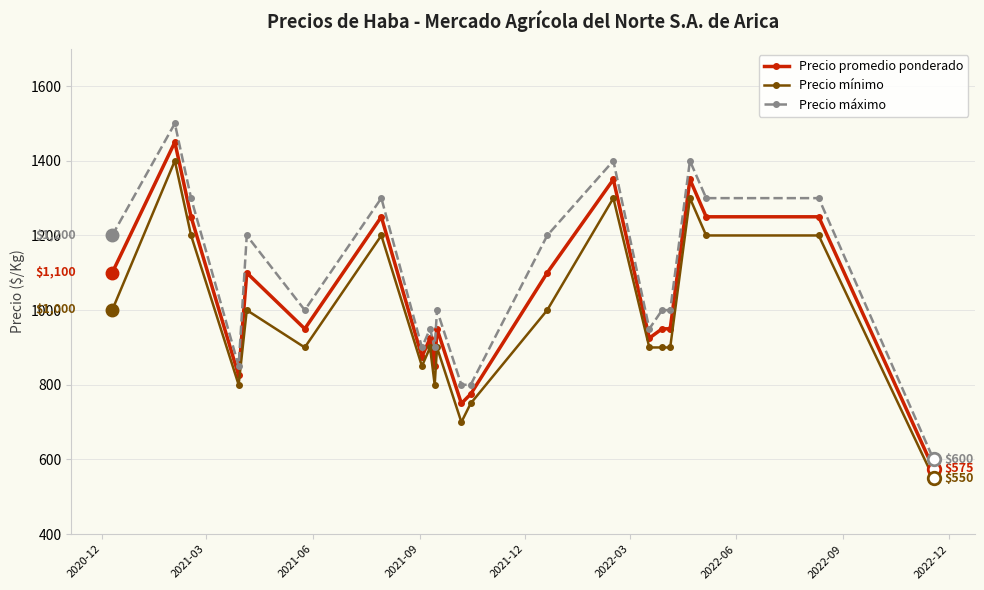

Which series has the widest spread of values?

Precio máximo